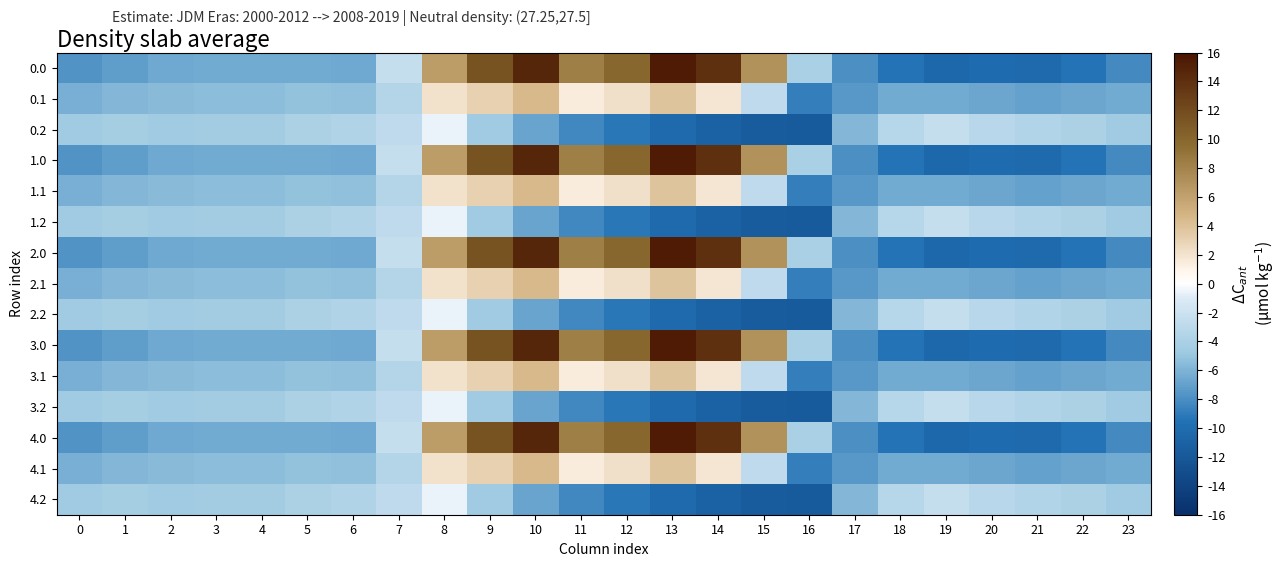

How many categories are shown in the chart?

24